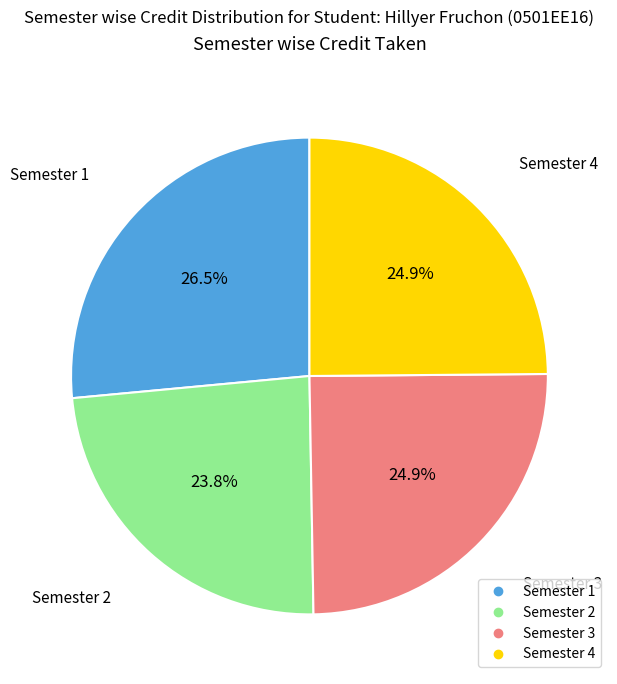

Is there a majority slice in this chart?

No